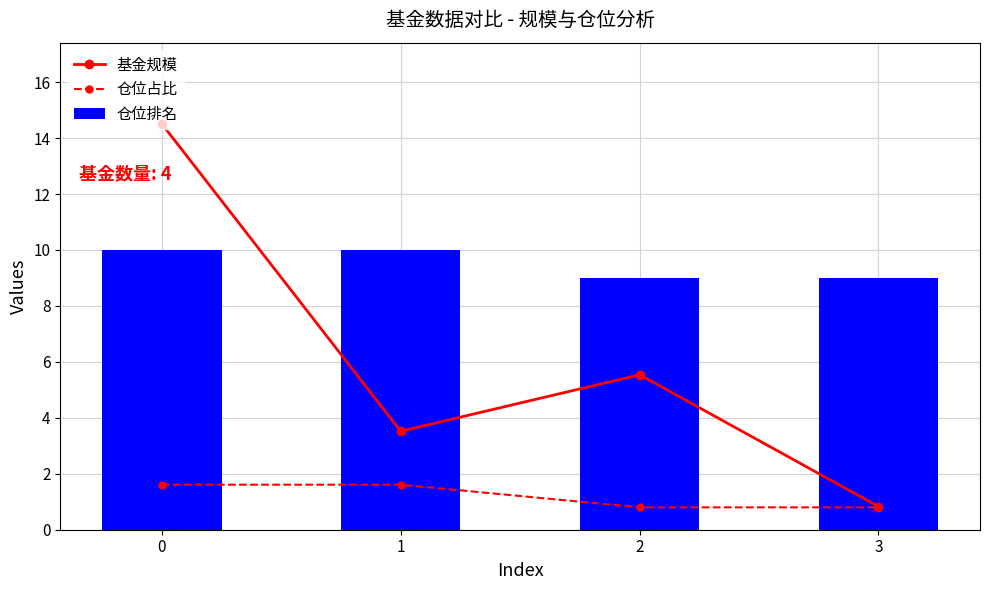

What is the difference between the highest and lowest values at 3?

8.2